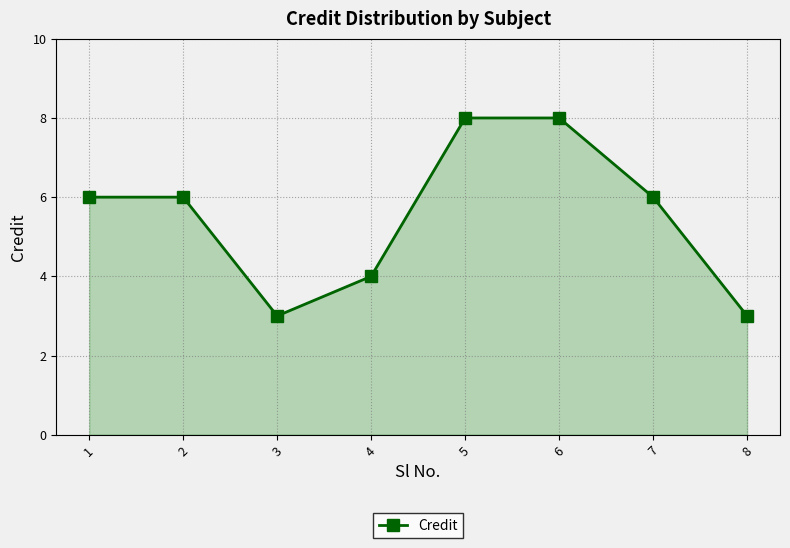

Reading left to right, list all the values displayed in this chart.

6	6	3	4	8	8	6	3